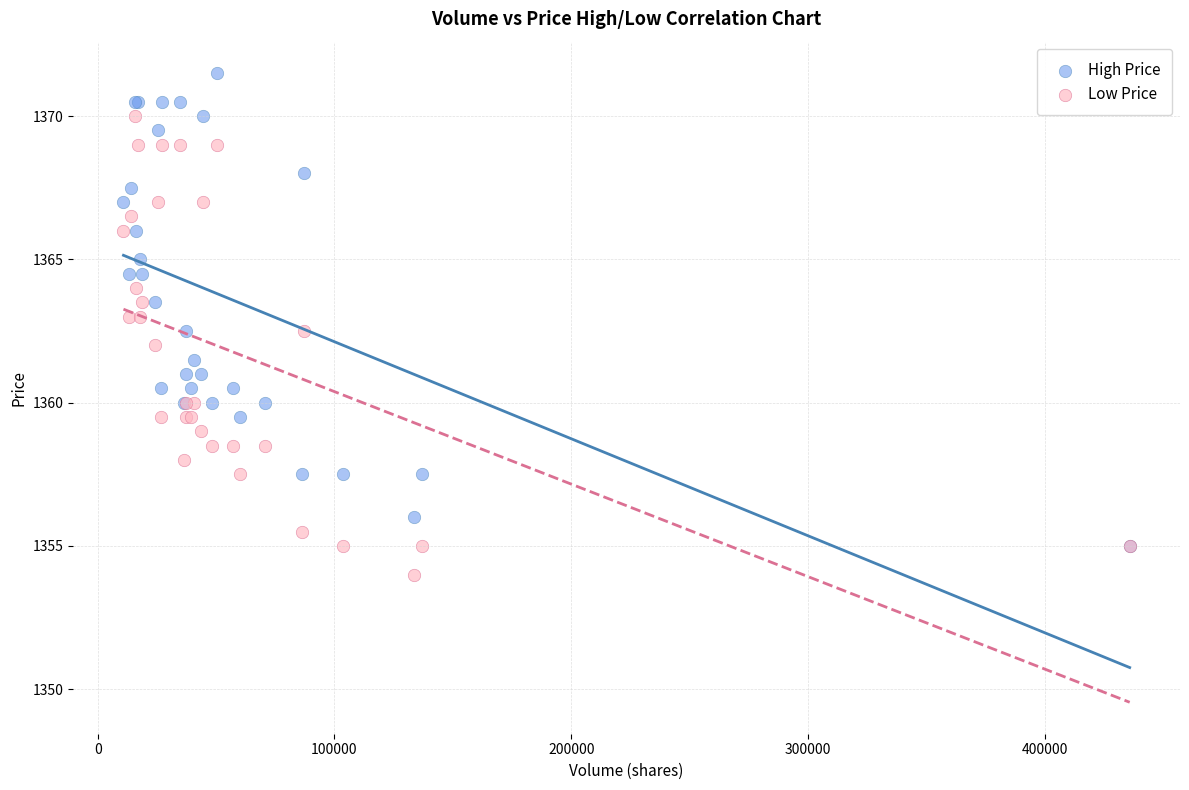

What are all the series names shown in the legend?

High Price, Low Price